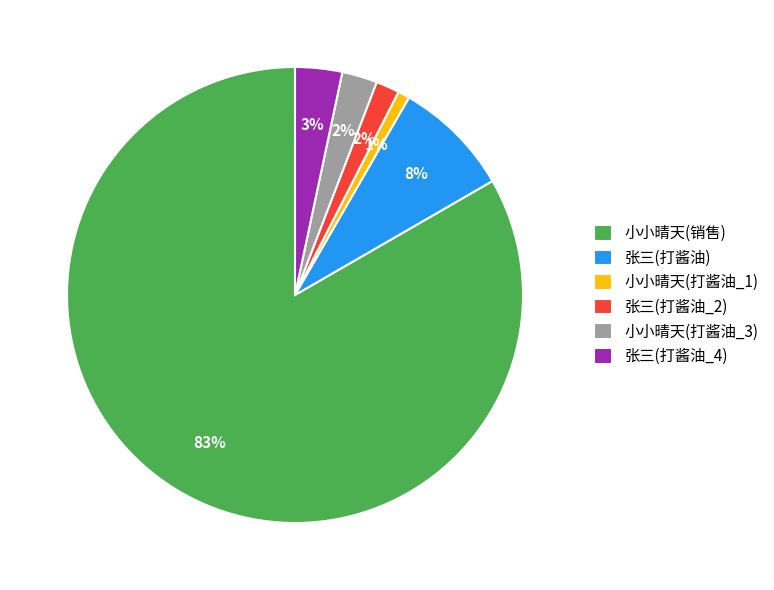

Which has a higher value, 张三(打酱油_2) or 张三(打酱油_4)?

张三(打酱油_4)